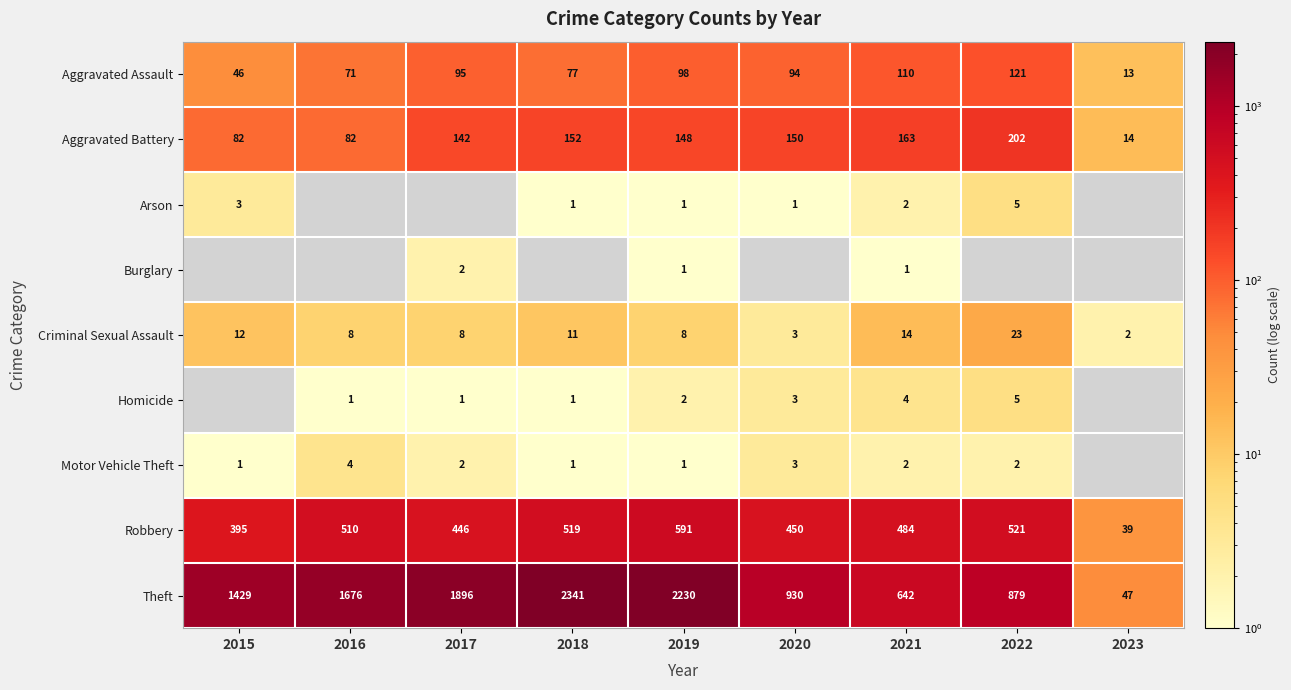

What is the smallest value displayed?

1.0